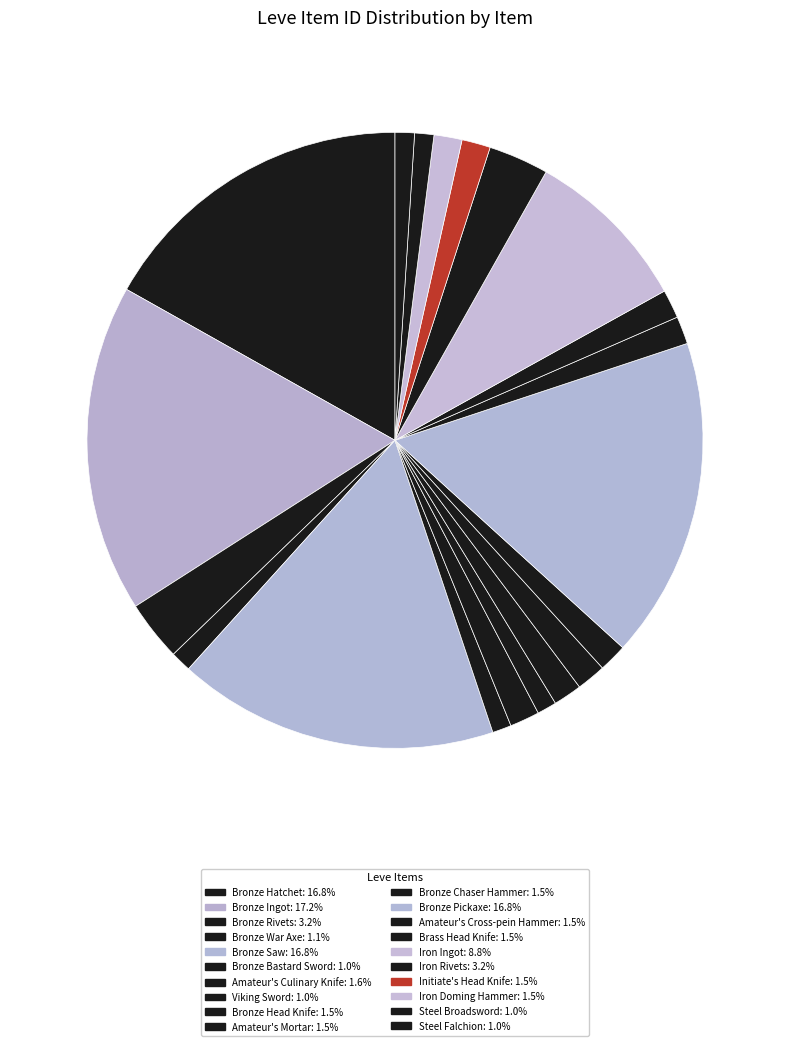

Is there a majority slice in this chart?

No